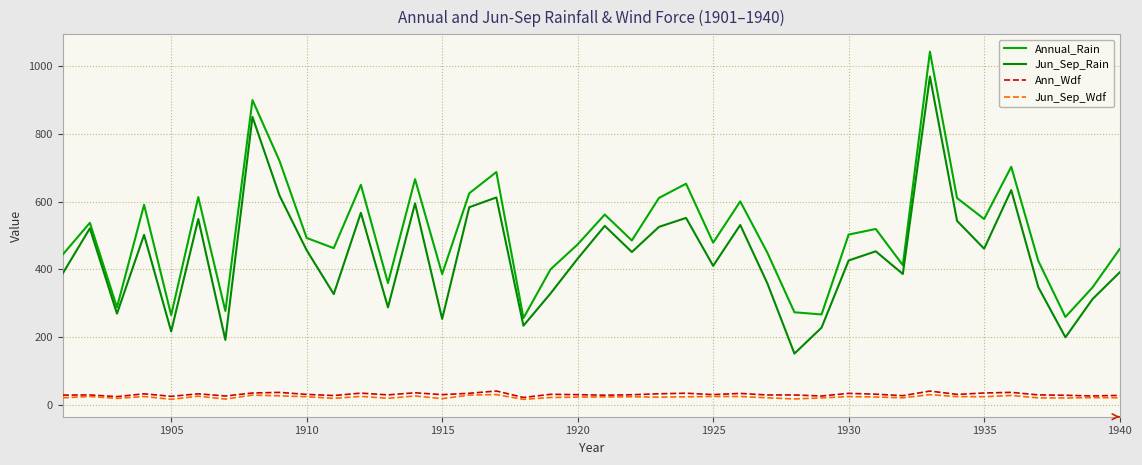

How many lines are shown in the chart?

4